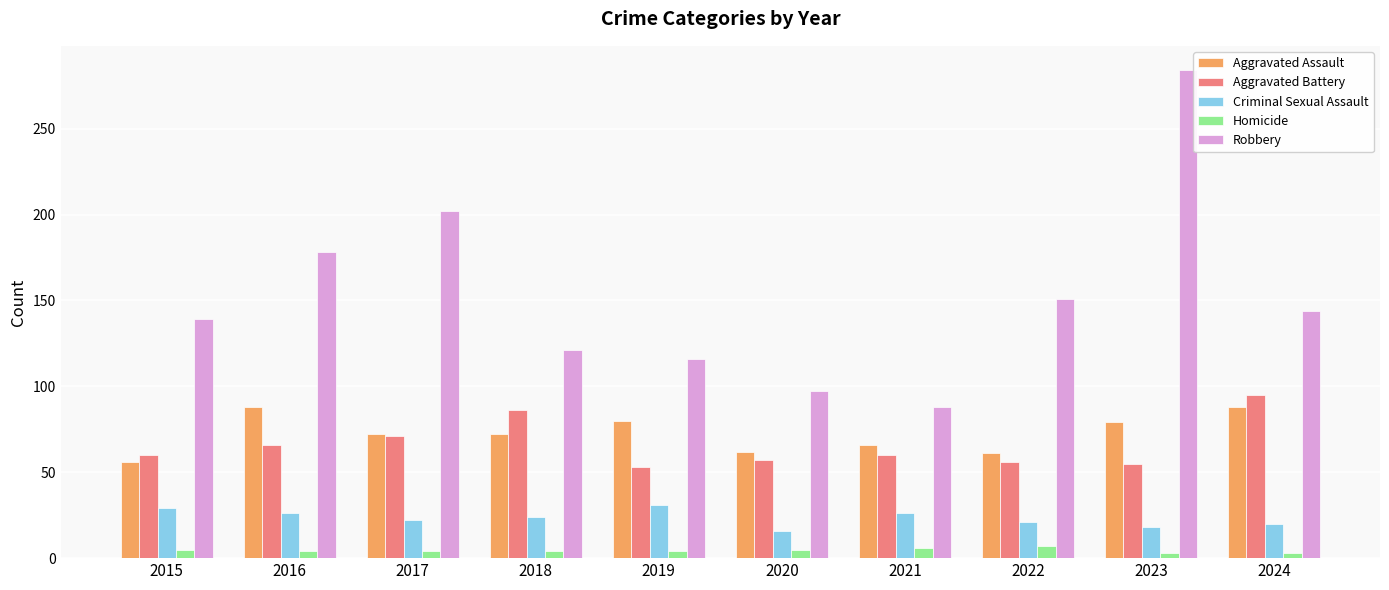

Between 2017 and 2019, which series saw the biggest shift?

Robbery